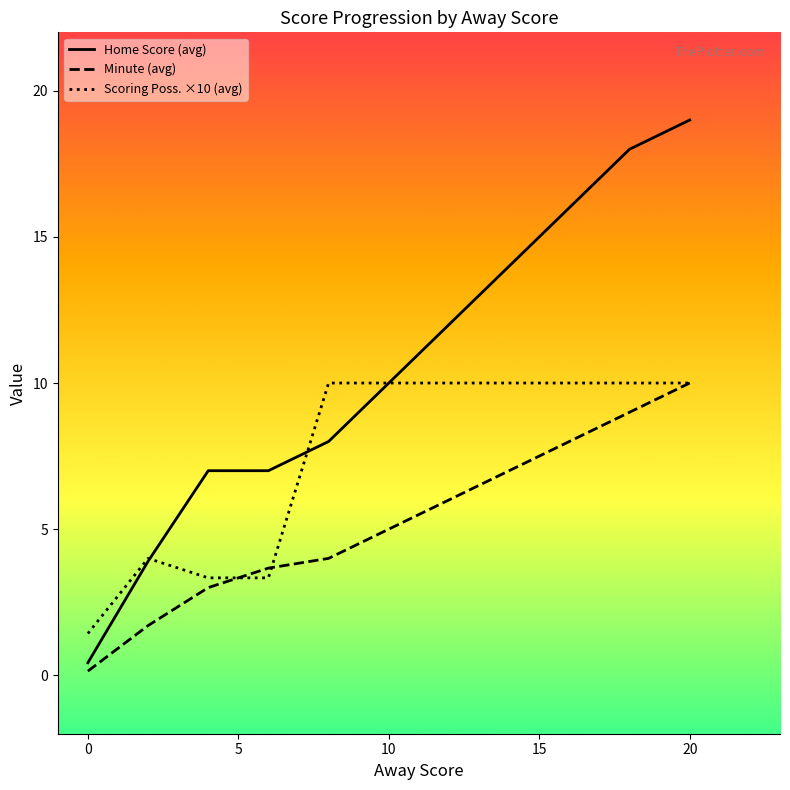

What is the maximum value shown in the chart?

19.0